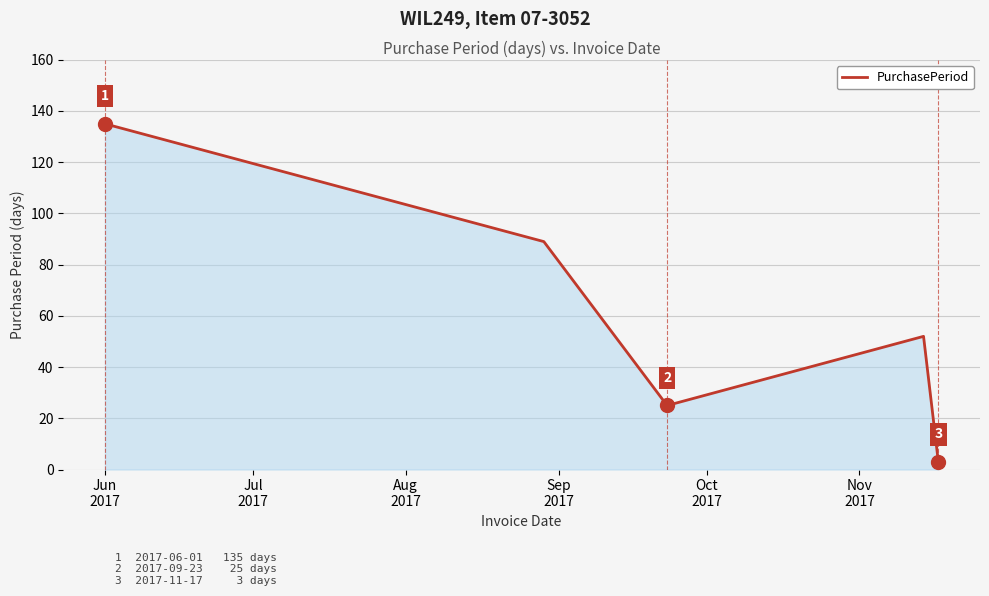

True or false: there are more than 0 points higher than both neighbors.

True